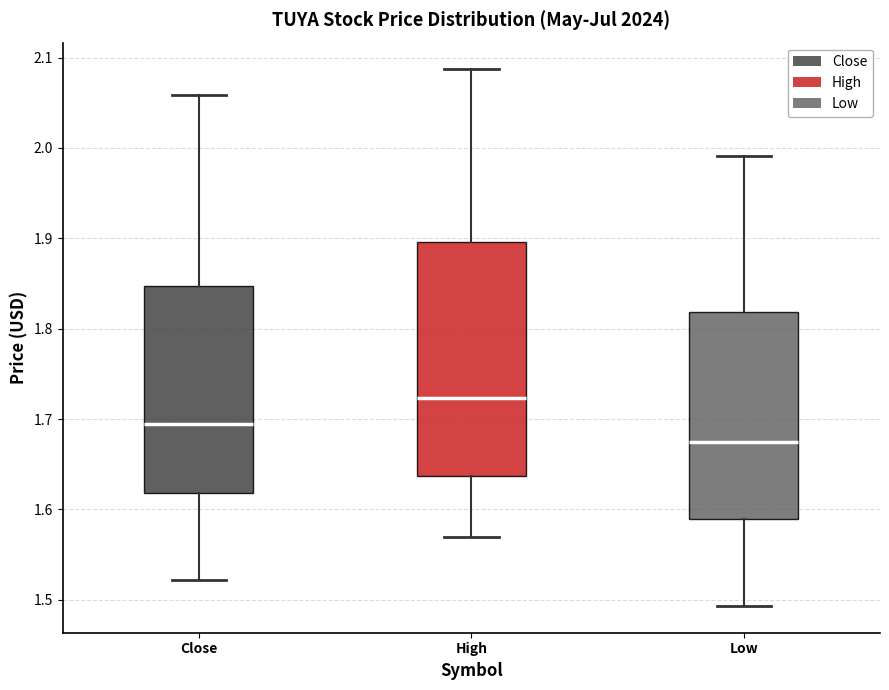

Reading left to right, read every box against the y-axis: the position of its median line, the range the box covers, and the ends of its whiskers. The values are not printed on the chart, so give them approximately, as read against the axis.

Close: median 1.69, box 1.62 to 1.85, whiskers 1.52 to 2.06
High: median 1.72, box 1.64 to 1.90, whiskers 1.57 to 2.09
Low: median 1.68, box 1.59 to 1.82, whiskers 1.49 to 1.99